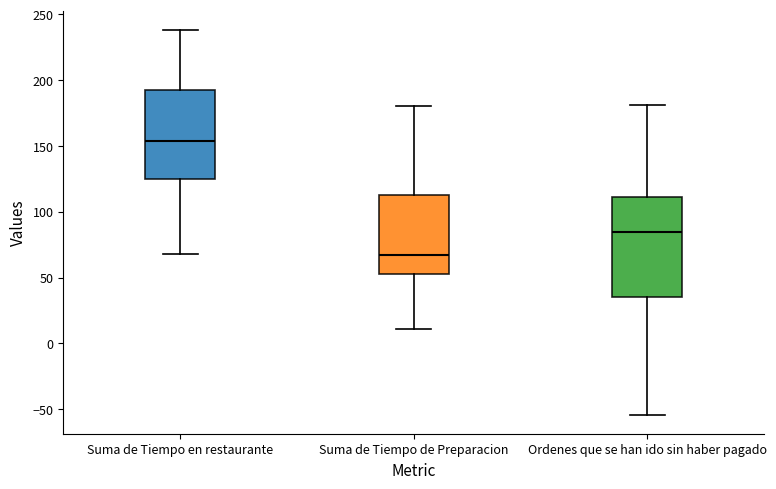

Which box is the tallest, from its lower edge to its upper edge?

Ordenes que se han ido sin haber pagado